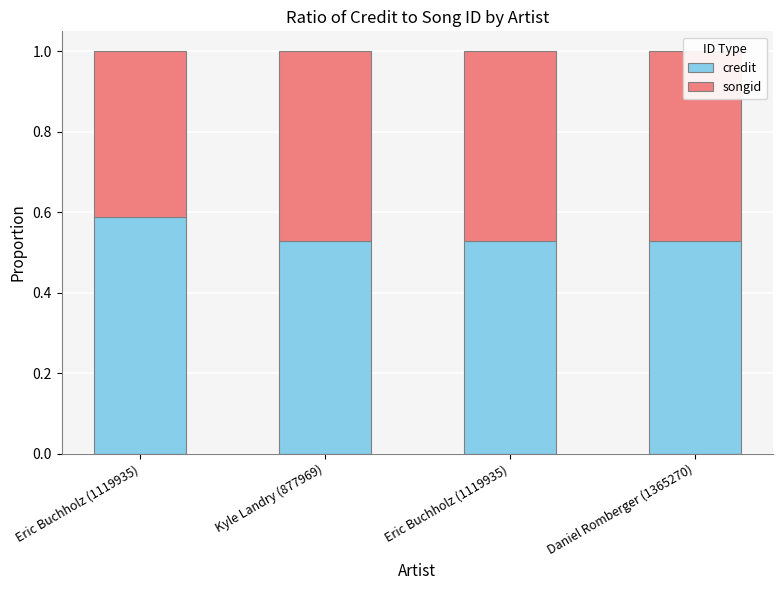

Which series has the widest spread of values?

credit